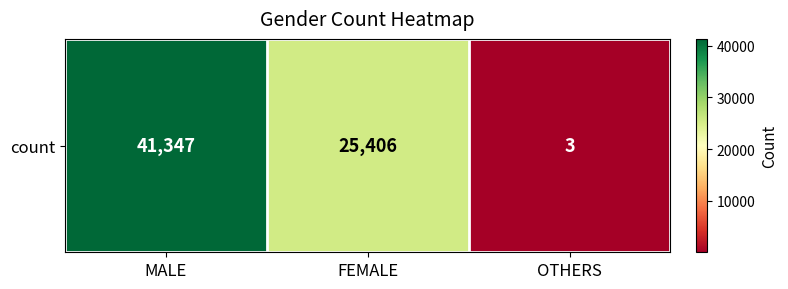

What is the sum of all values?

66756